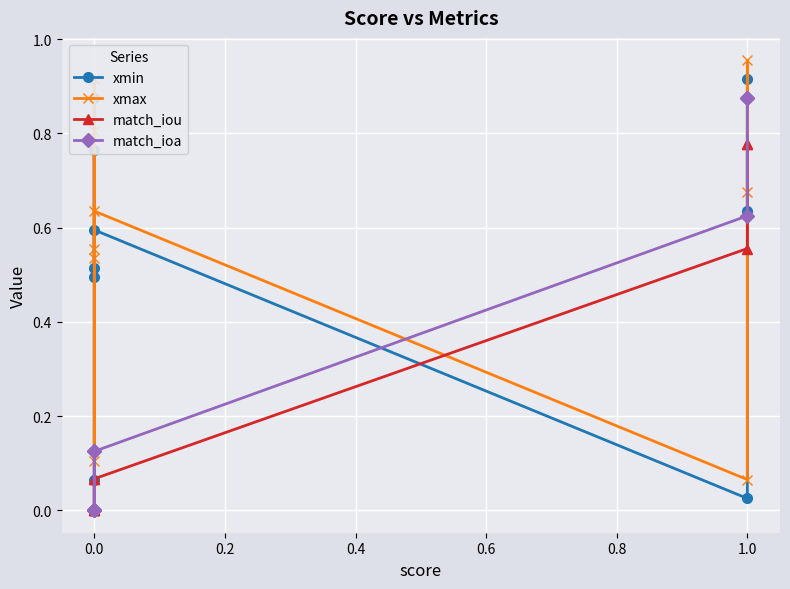

The match_ioa series shows 0.4 at 0.0. True or false?

False